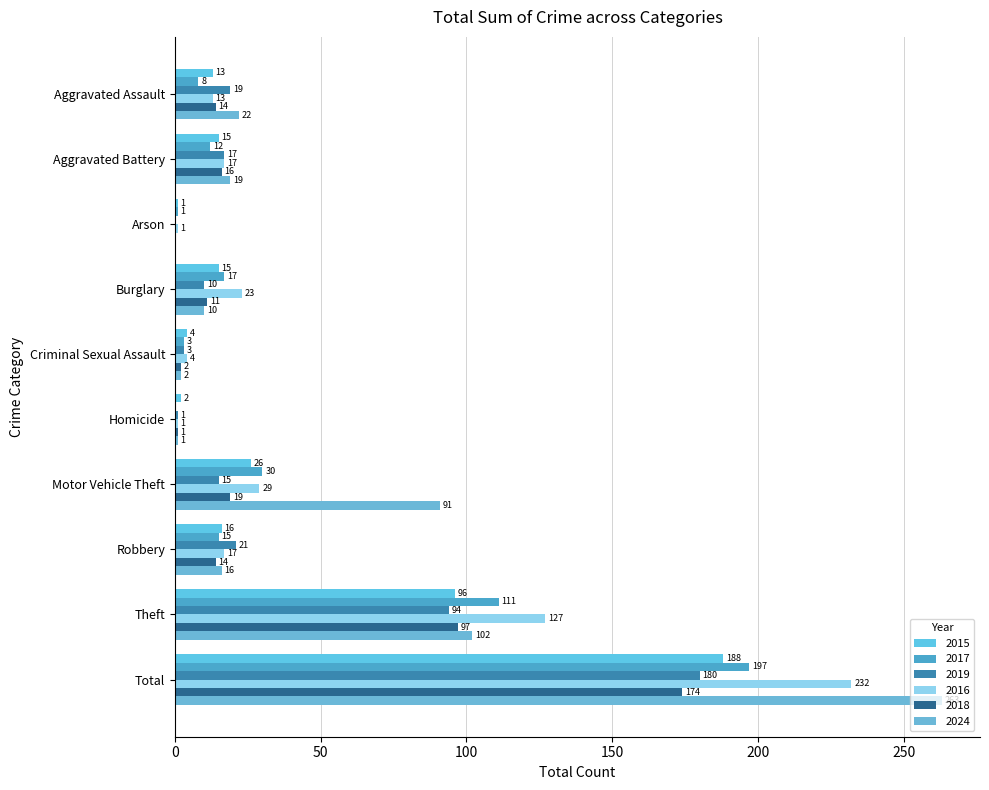

Rank the categories by 2018 value from lowest to highest.

Arson, Homicide, Criminal Sexual Assault, Burglary, Aggravated Assault, Robbery, Aggravated Battery, Motor Vehicle Theft, Theft, Total